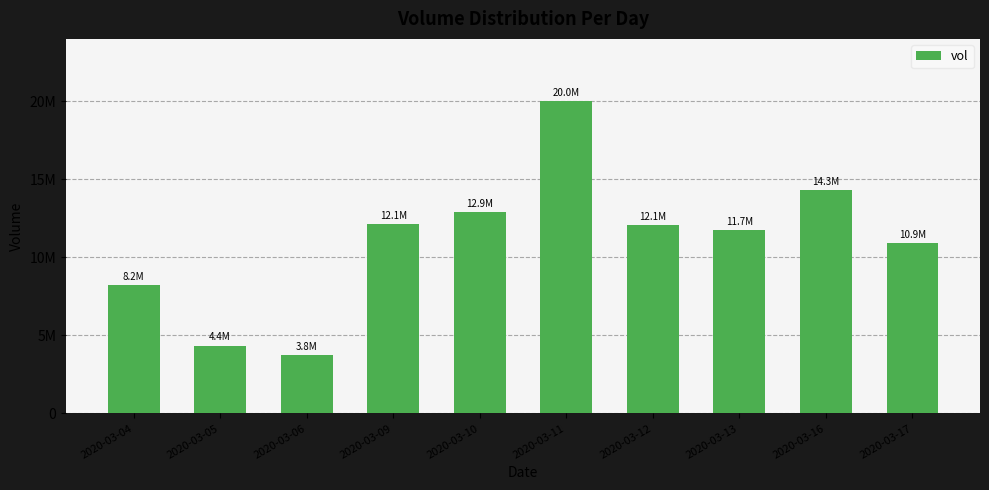

The value at 2020-03-16 is 4877284. True or false?

False